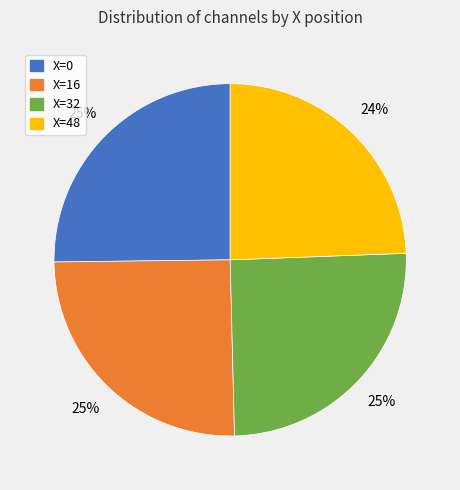

Count the number of slices in the pie.

4